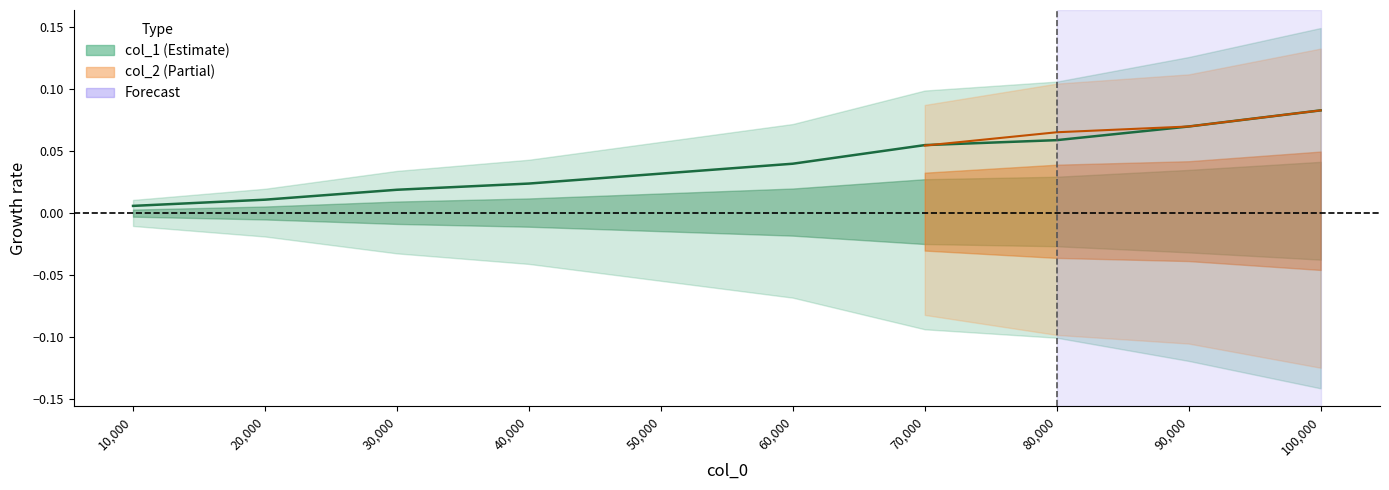

Reading left to right, extract all data points from this chart.

0.0	0.0	0.0	0.0	0.0	0.0	0.1	0.1	0.1	0.1